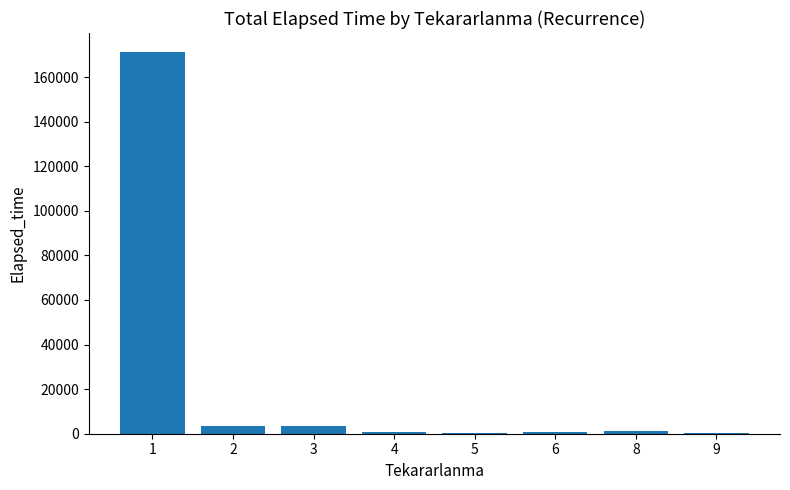

The value at 1 is 171220. True or false?

True